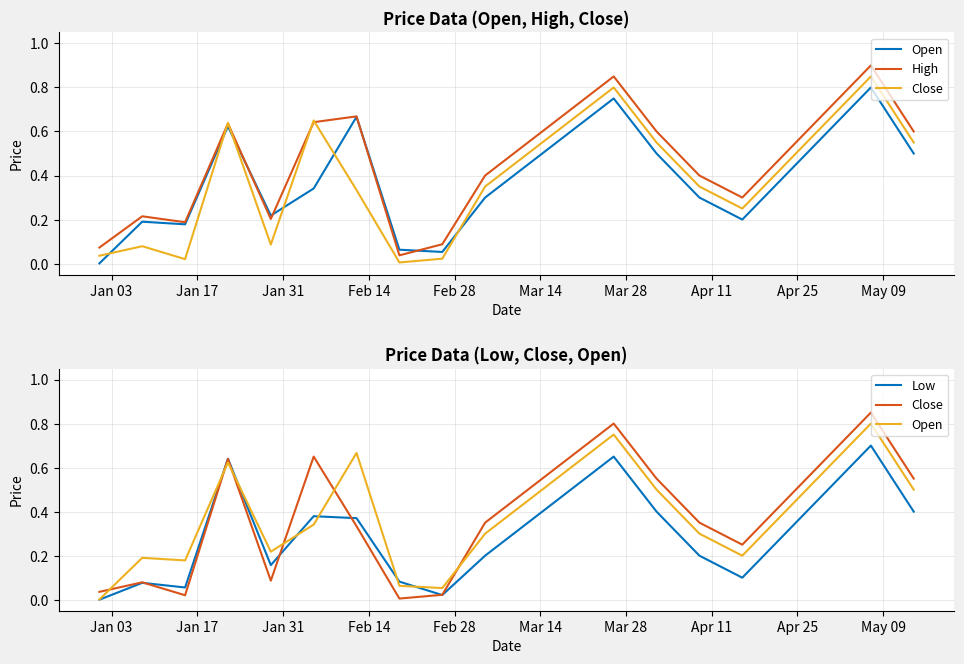

What is the difference between the maximum and second lowest values in the Low series?

0.7